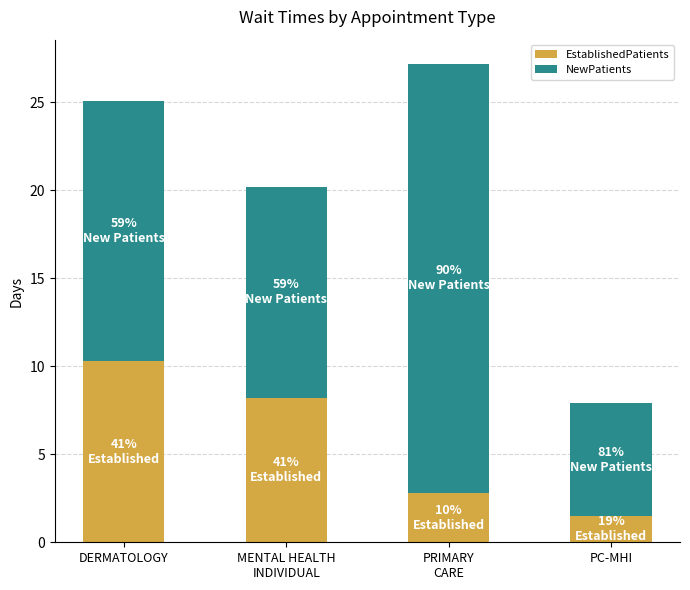

Which category has the lowest value in the EstablishedPatients series?

PC-MHI